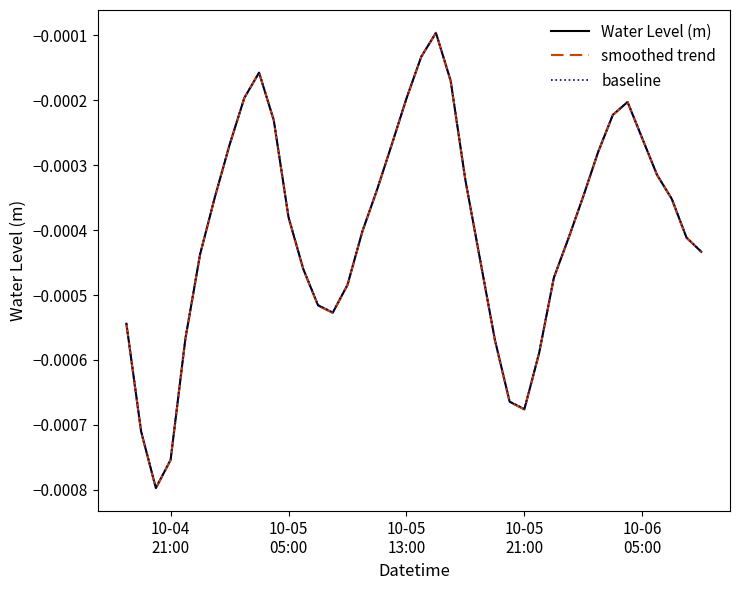

Rank the series by their average value, from highest to lowest.

baseline, Water Level (m), smoothed trend